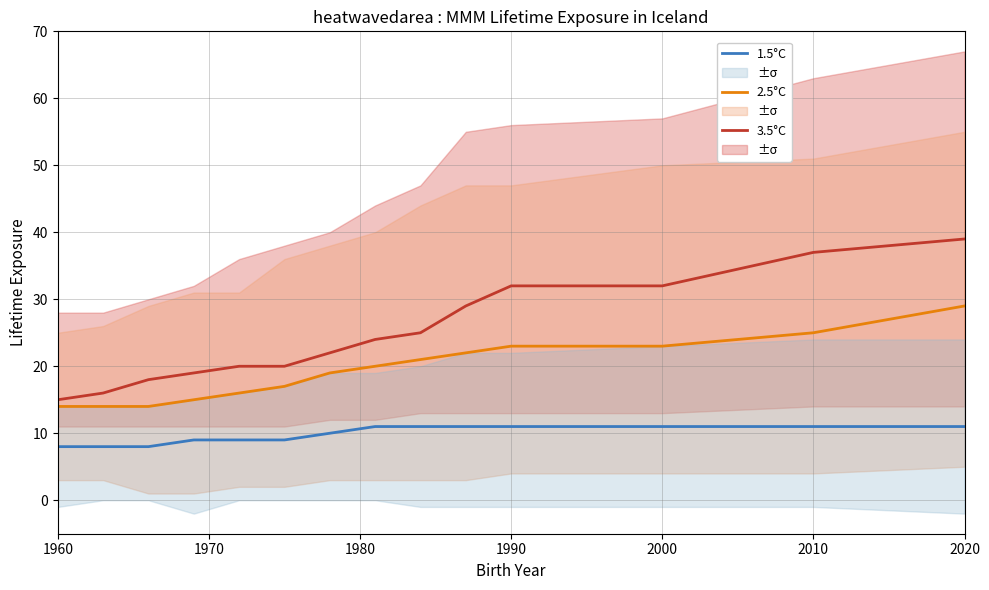

Rank the series by their maximum value, from lowest to highest.

1.5°C, 2.5°C, 3.5°C